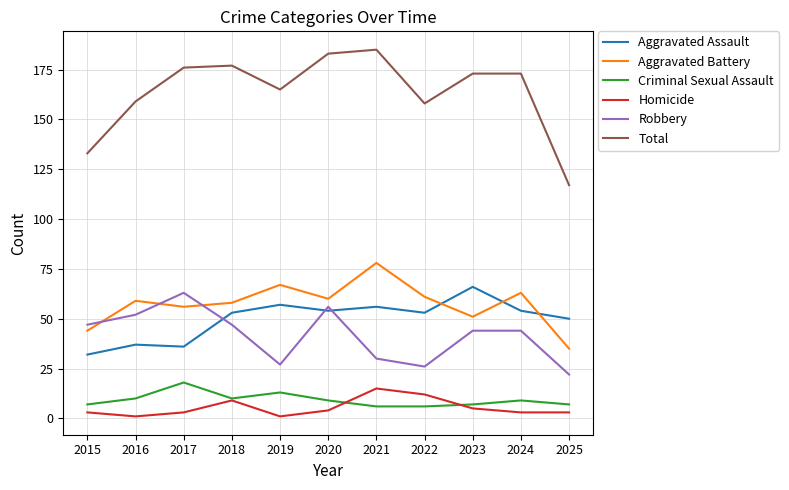

What is the difference between the highest and lowest values at 2024?

170